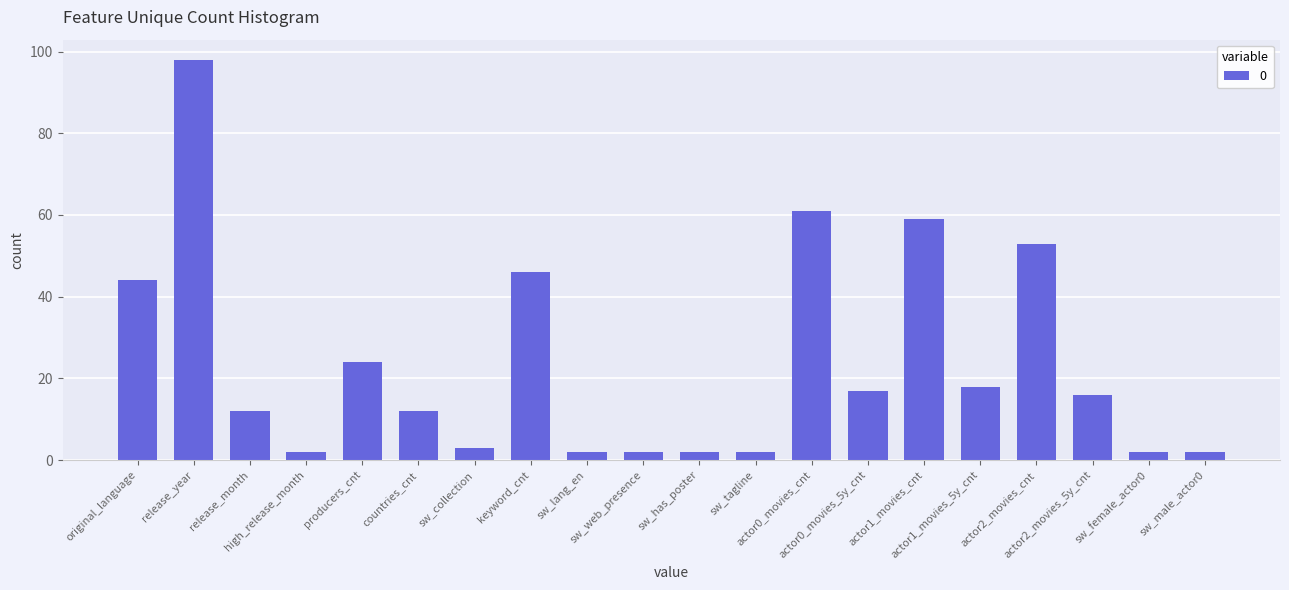

True or false: the data shows 3 at sw_collection.

True